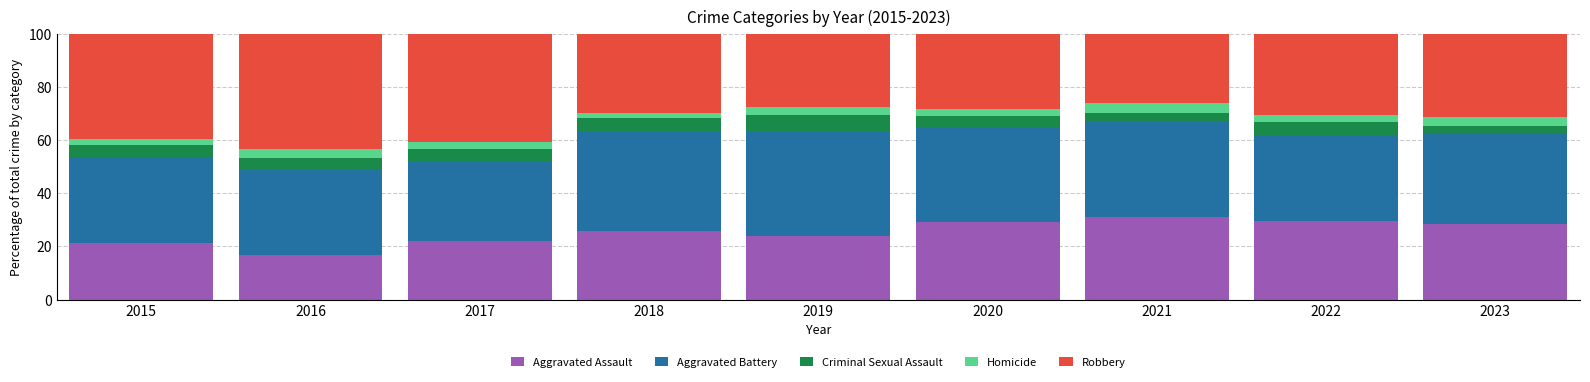

What is the value of the Aggravated Assault bar at the 3rd from the left?

22.1